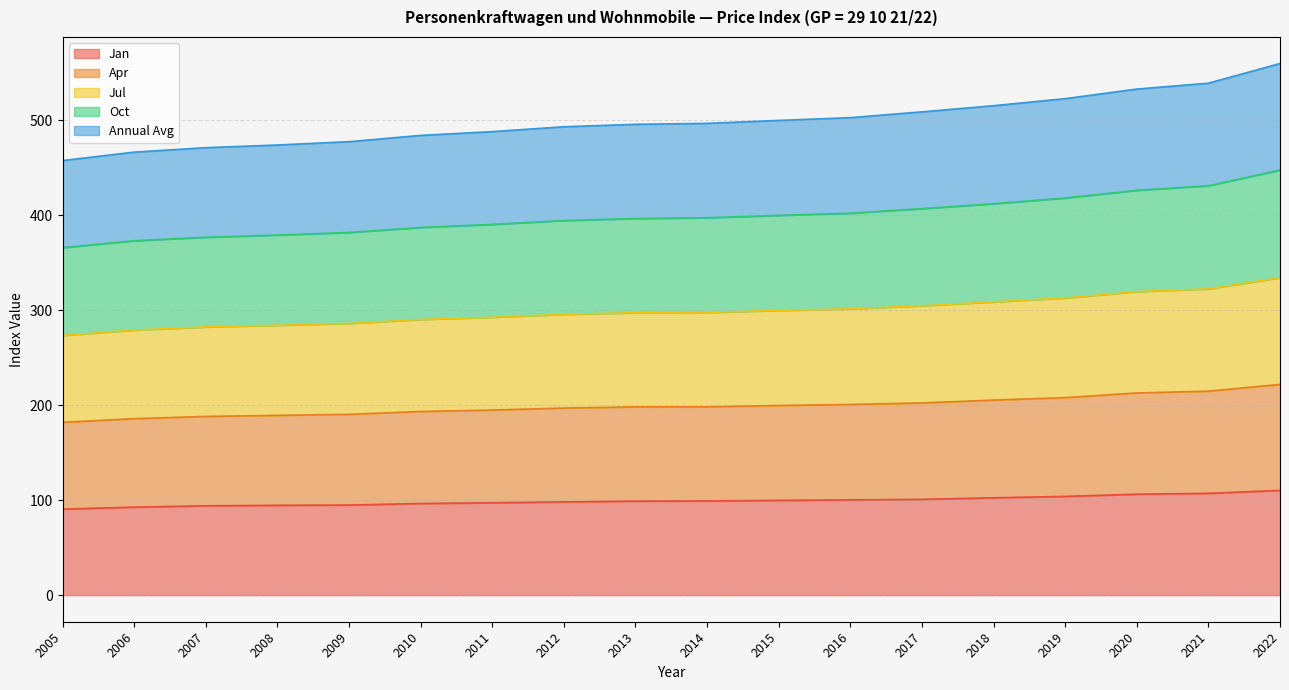

Does the chart display data point markers on the line(s)?

No